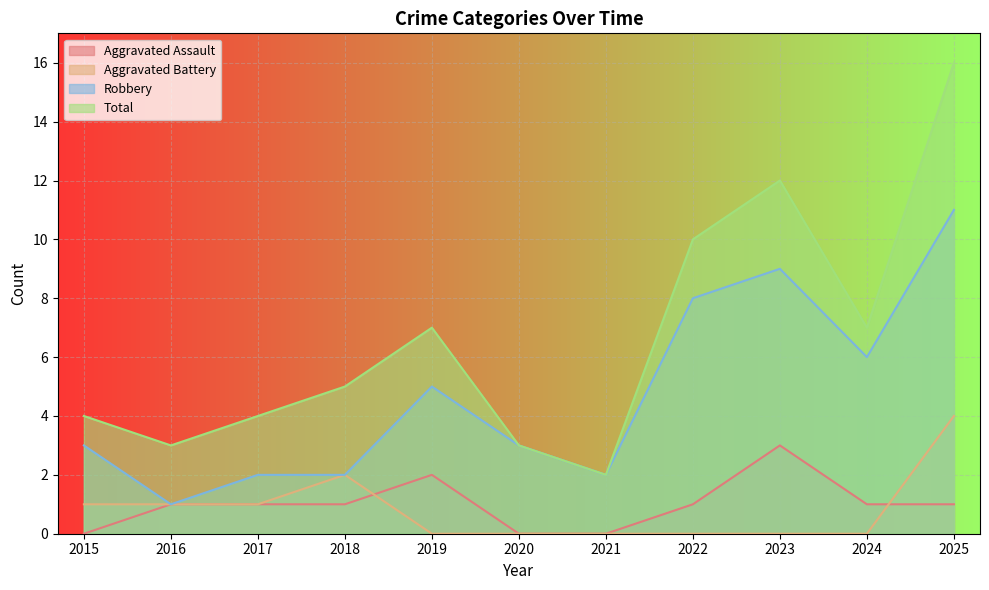

What is the value of the Total point at the 1st from the left?

4